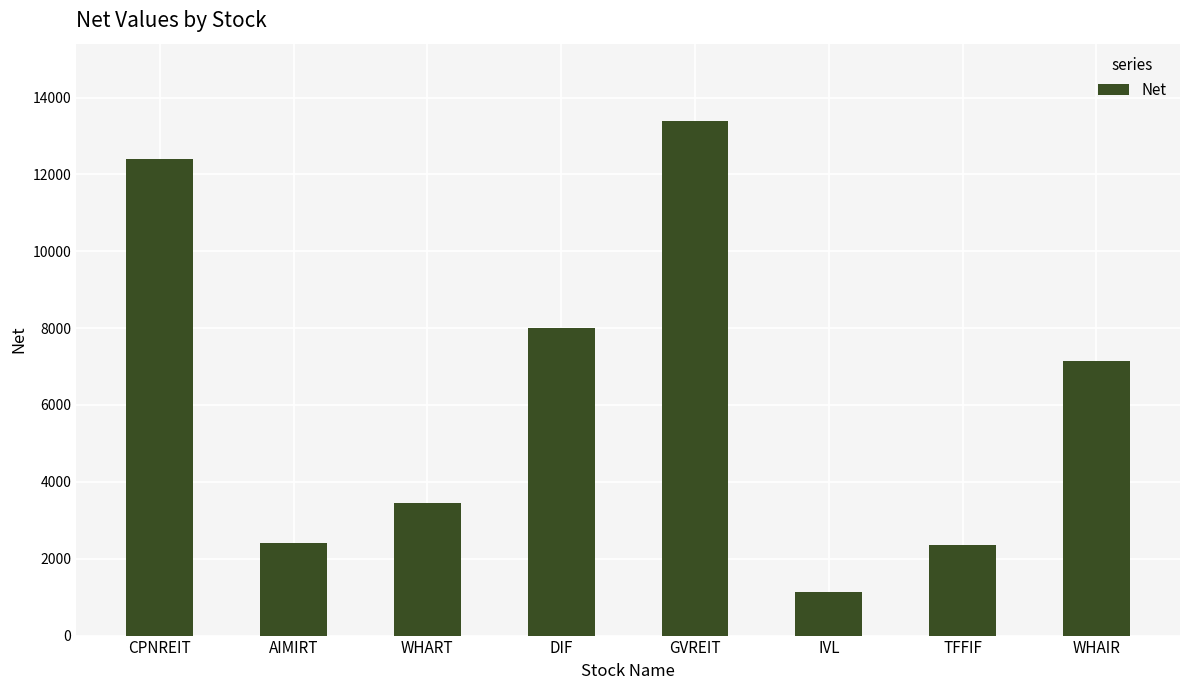

Reading left to right, extract all data points from this chart.

CPNREIT=12399.8	AIMIRT=2418.8	WHART=3447.0	DIF=7999.2	GVREIT=13392.0	IVL=1134.0	TFFIF=2352.0	WHAIR=7155.0